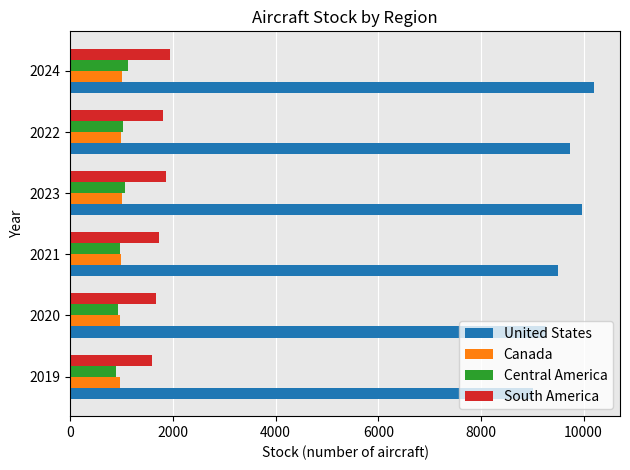

How many categories are shown in the chart?

6